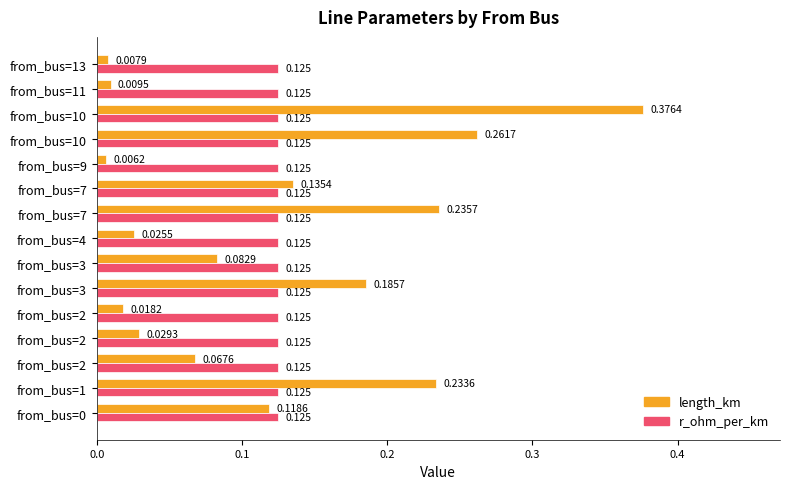

How many distinct data groups are displayed?

2